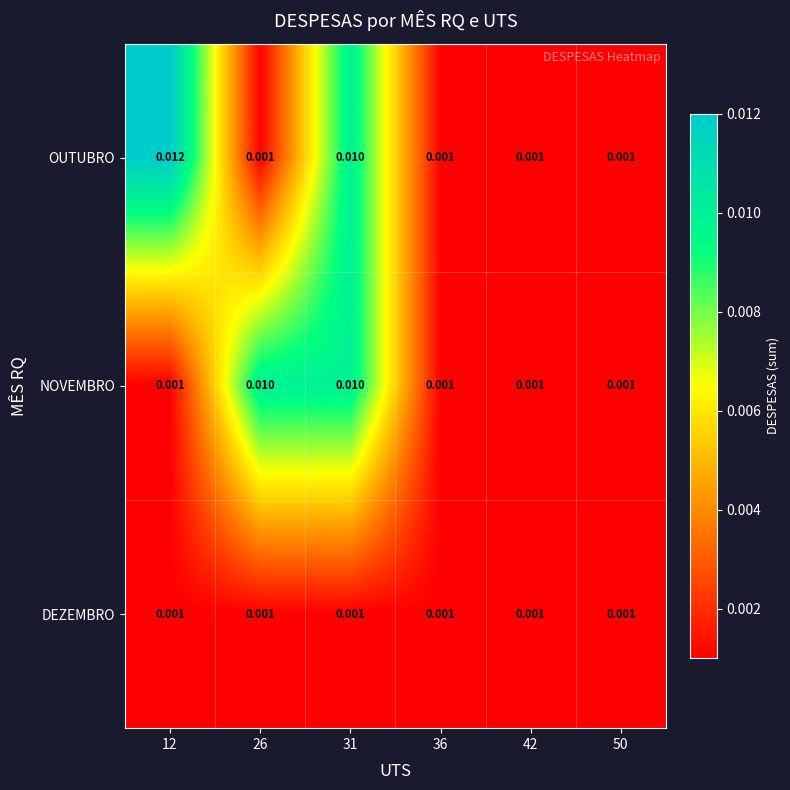

At how many categories does at least one series exceed 0?

6